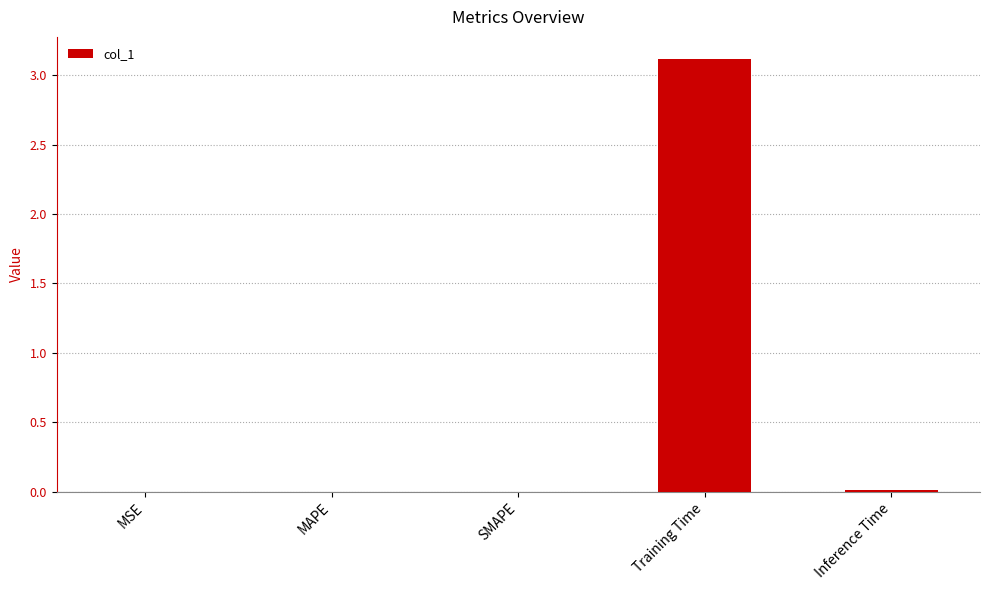

What is the average value?

0.6